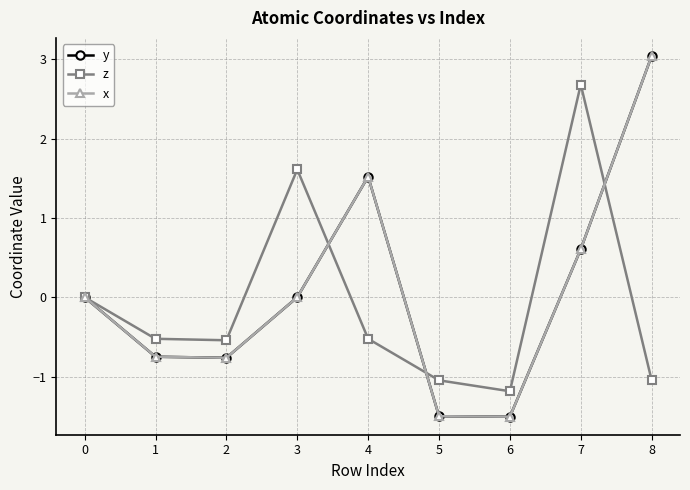

Is this an area chart (filled region under the line)?

No